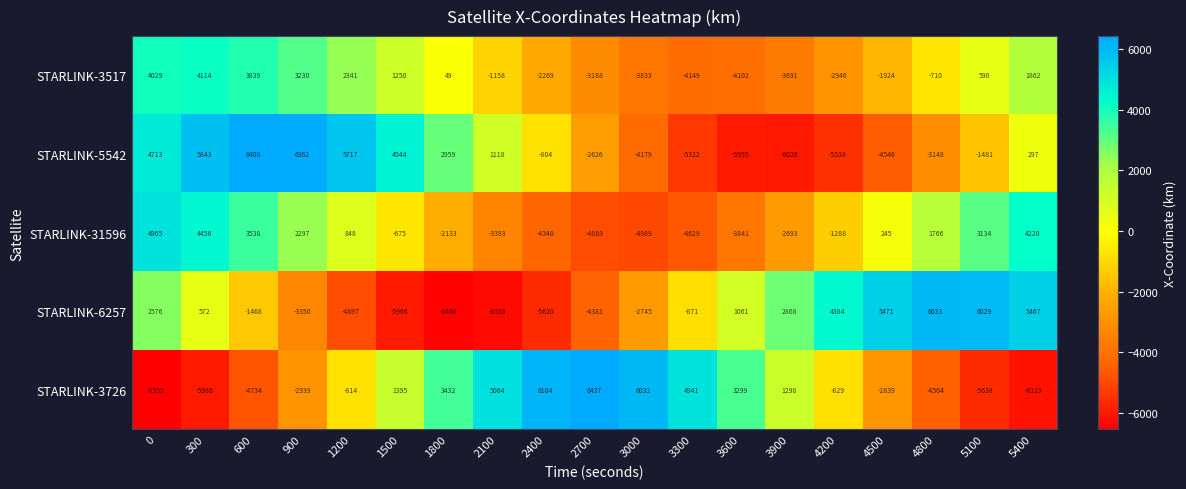

What is the maximum value shown in the chart?

6437